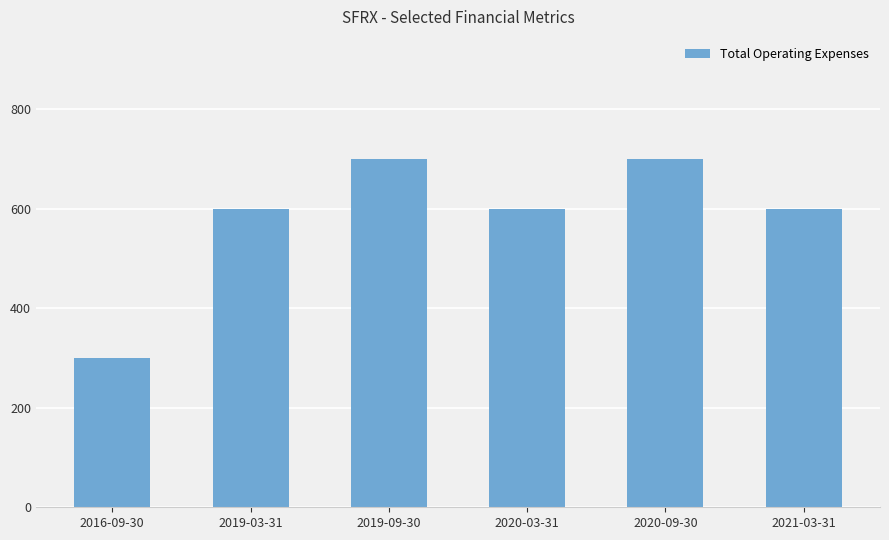

What is the label of the 5th bar from the left?

2020-09-30